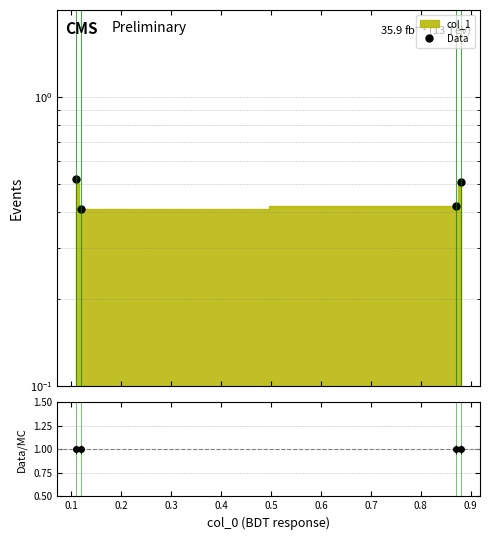

What is the sum of all values?

1.9